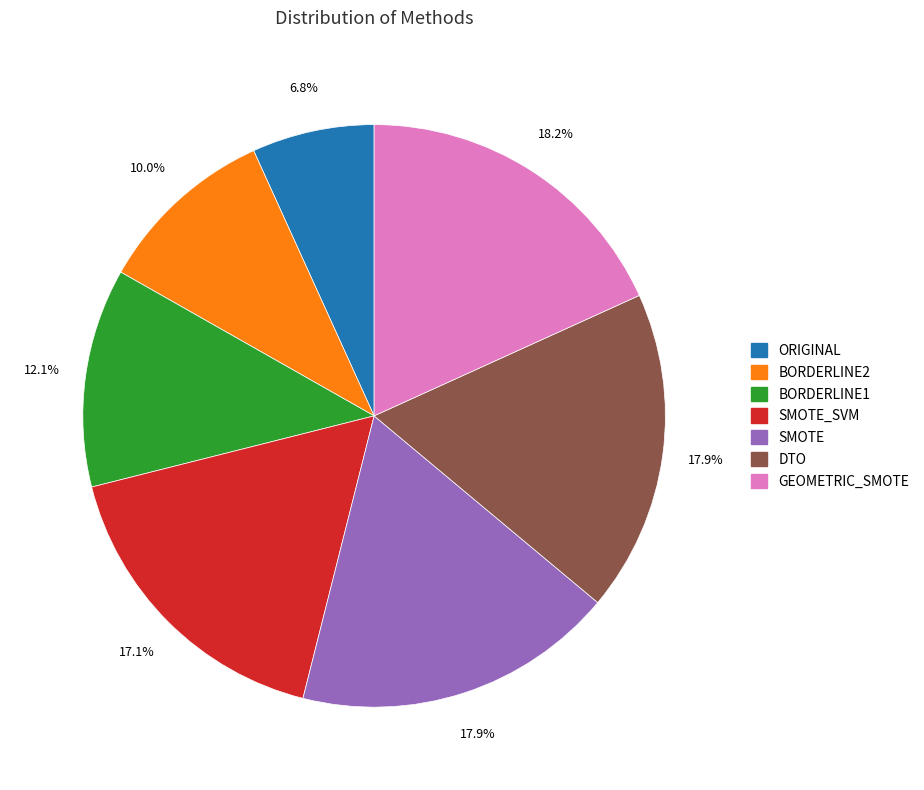

How many segments does this pie chart have?

7